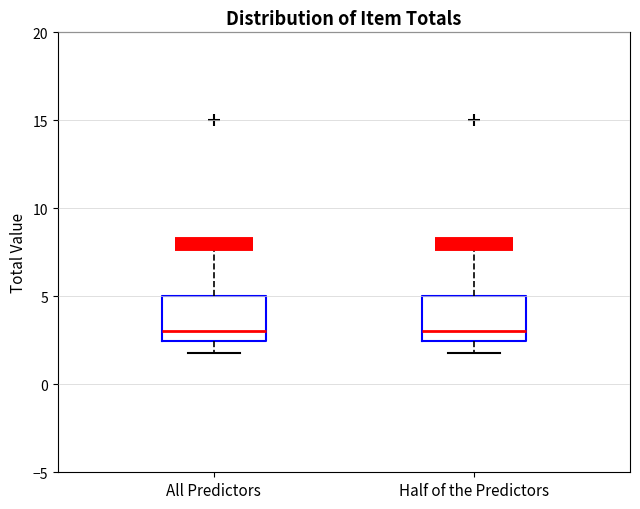

Reading left to right, read every box against the y-axis: the position of its median line, the range the box covers, and the ends of its whiskers. The values are not printed on the chart, so give them approximately, as read against the axis.

All Predictors: median 3.0, box 2.5 to 5.0, whiskers 2.0 to 8.0
Half of the Predictors: median 3.0, box 2.5 to 5.0, whiskers 2.0 to 8.0